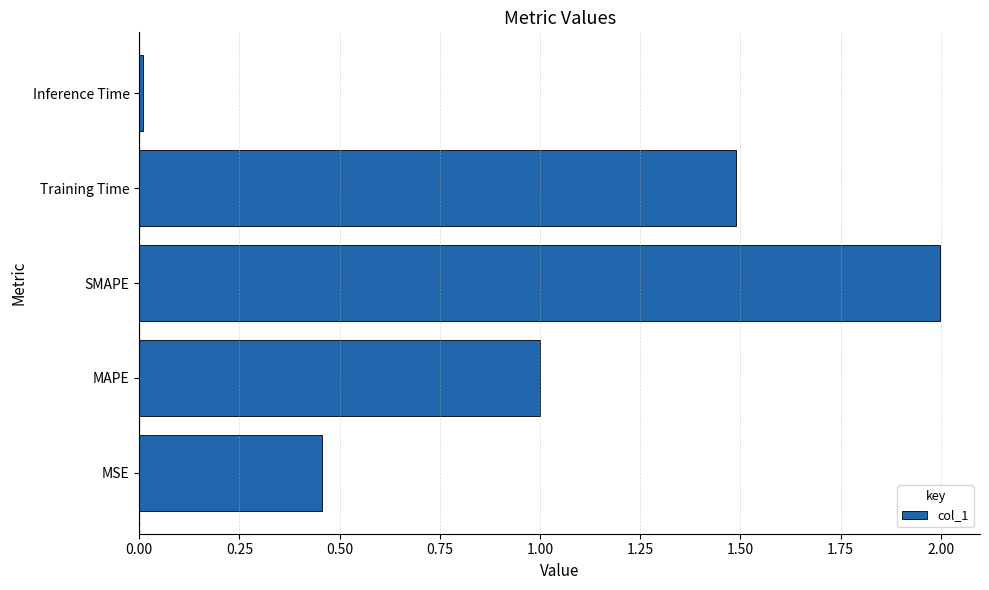

List the labels in order of value, smallest first.

Inference Time, MSE, MAPE, Training Time, SMAPE